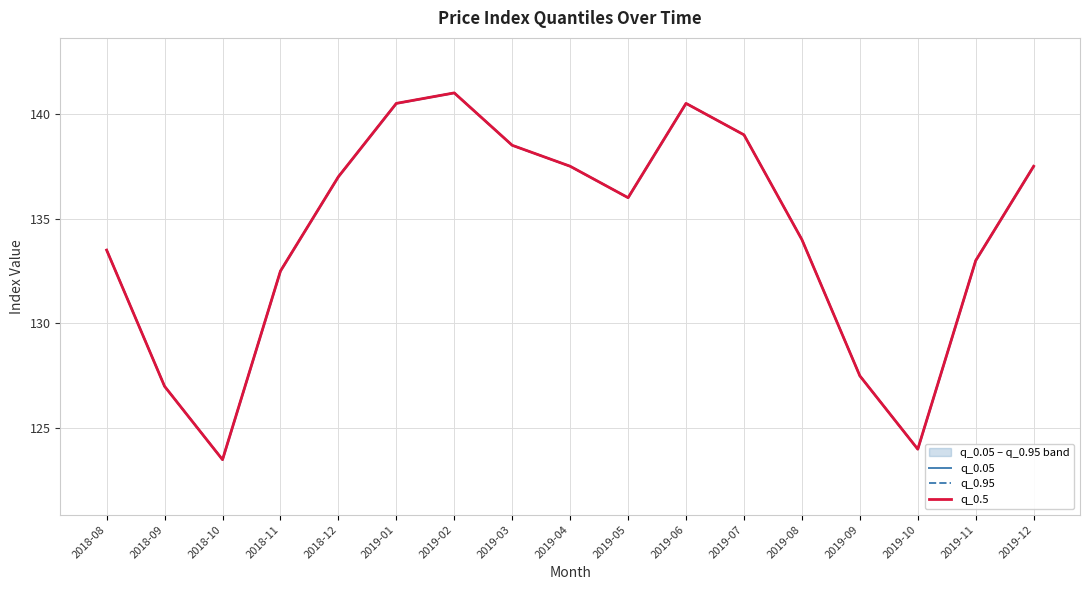

What is the maximum value shown in the chart?

141.0